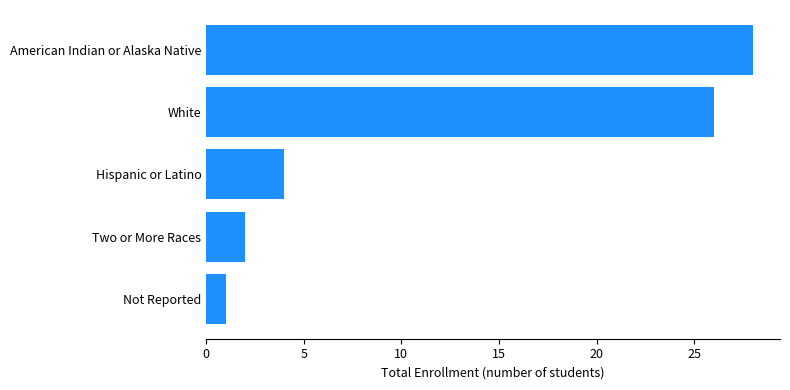

List the labels in order of value, smallest first.

Not Reported, Two or More Races, Hispanic or Latino, White, American Indian or Alaska Native